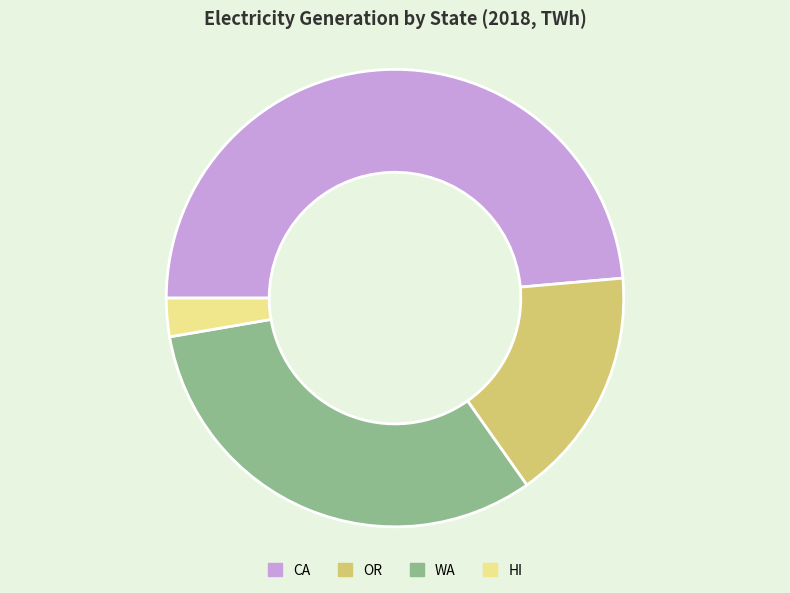

Is there a majority slice in this chart?

No